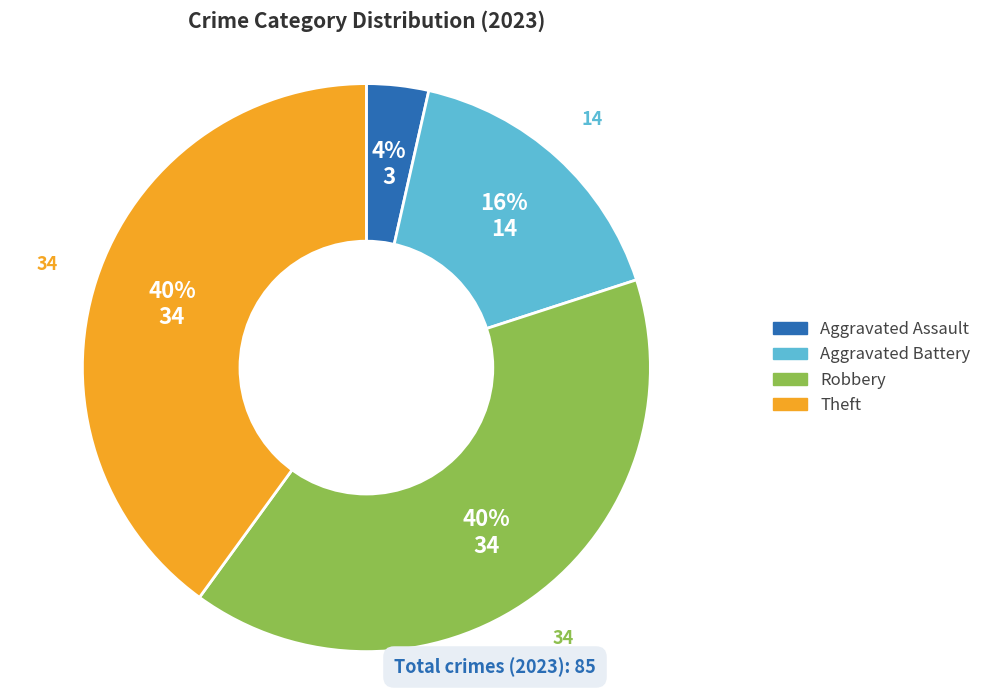

To the nearest percent, what is the average slice percentage?

25%